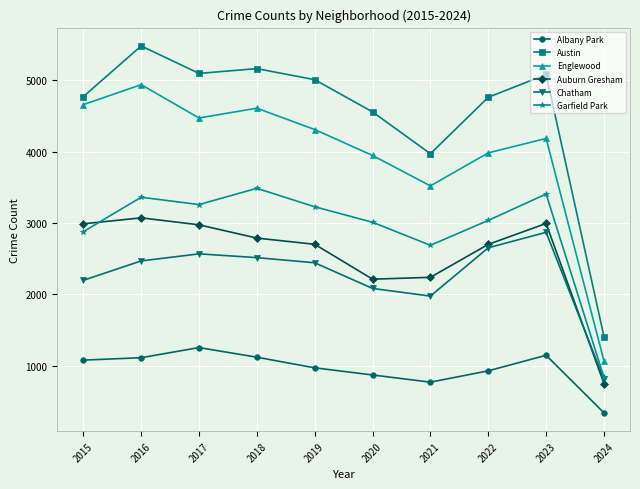

The Englewood series shows 2801 at 2023. True or false?

False